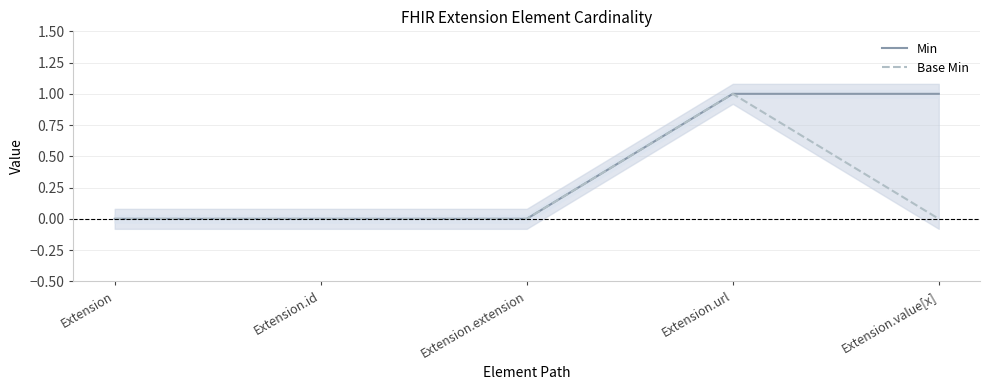

Reading left to right, transcribe all the data shown in this chart.

Min: 0	0	0	1	1
Base Min: 0	0	0	1	0